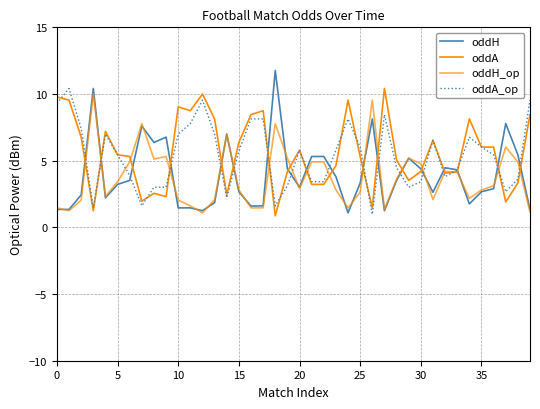

Does the chart have visible grid lines?

Yes